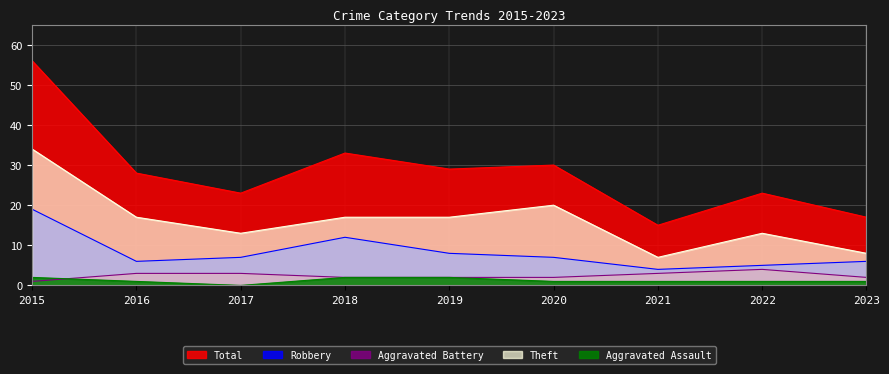

At which category does Aggravated Assault reach its first local valley?

2017